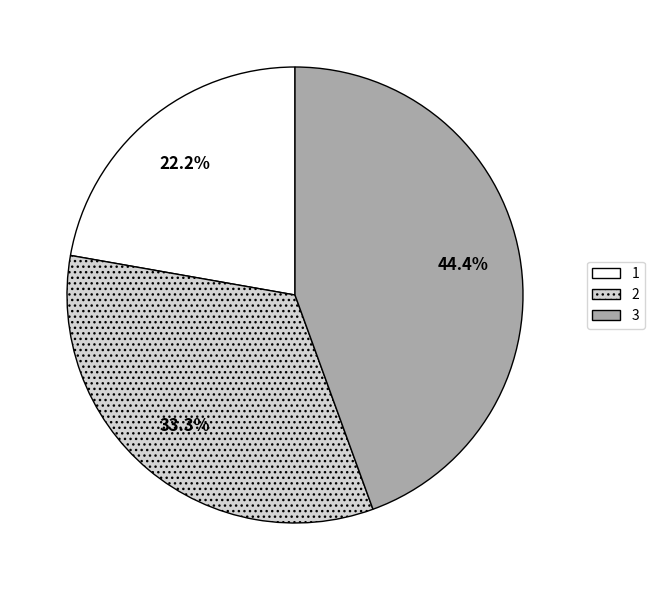

Is the sum of 2 and 1 greater than half?

Yes